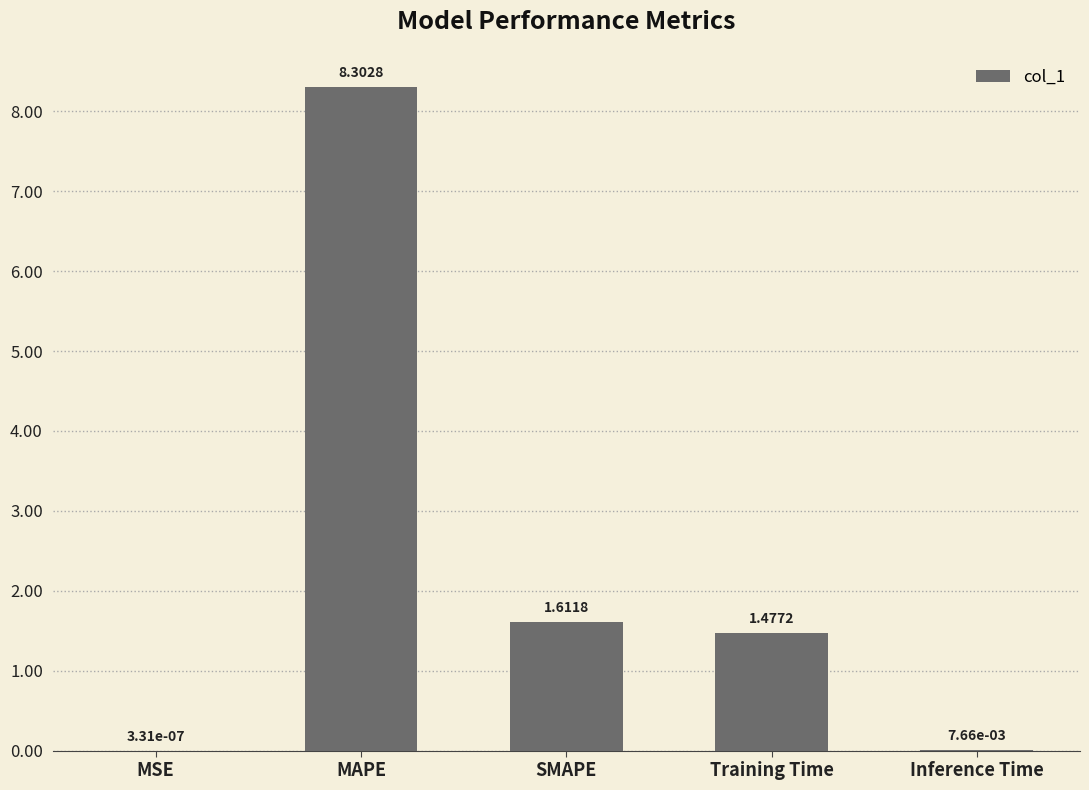

What is the sum of the values at SMAPE and MAPE?

9.9